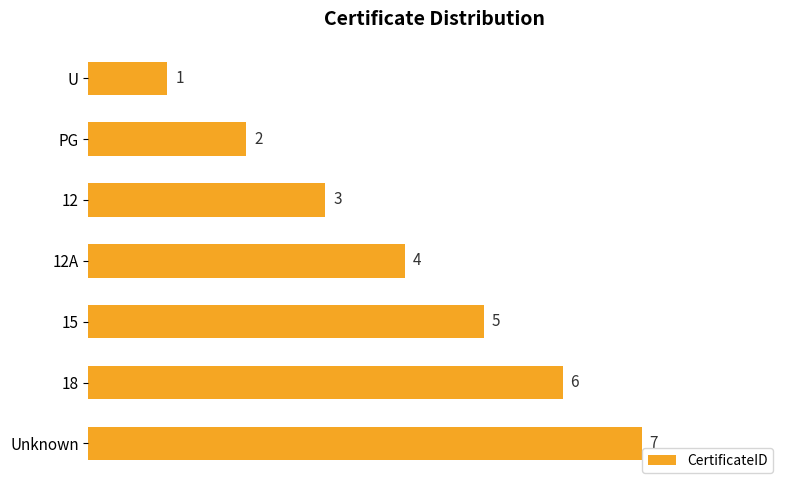

How many distinct data groups are displayed?

1